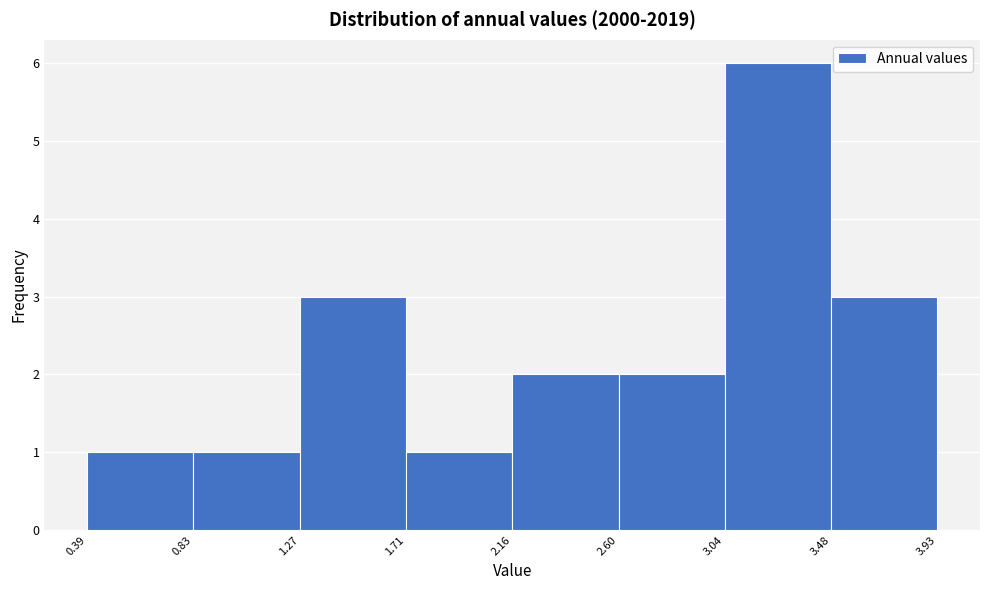

How tall is the bar that spans 2.16 to 2.60 on the x-axis? The values are not printed on the chart, so give them approximately, as read against the axis.

2